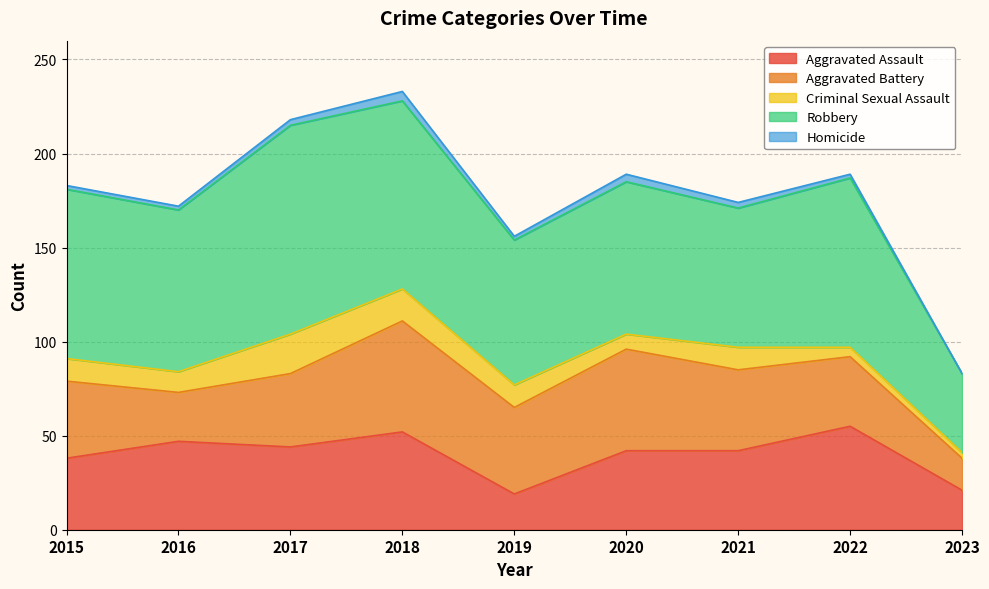

True or false: Criminal Sexual Assault has a value of 12 at 2021.

True